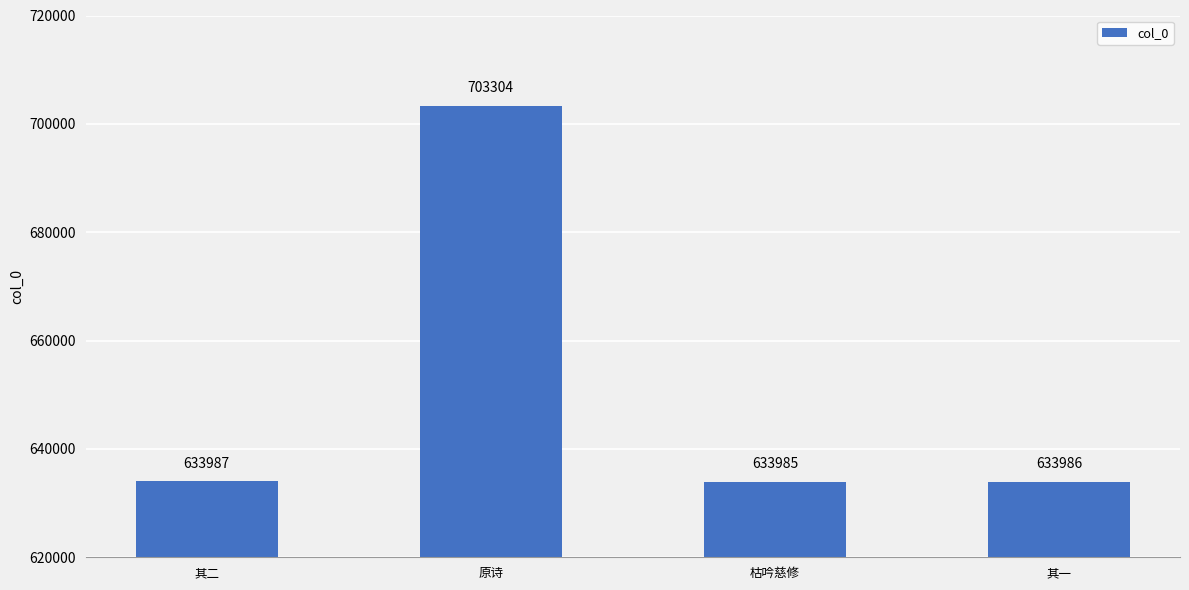

What is the average value?

651316